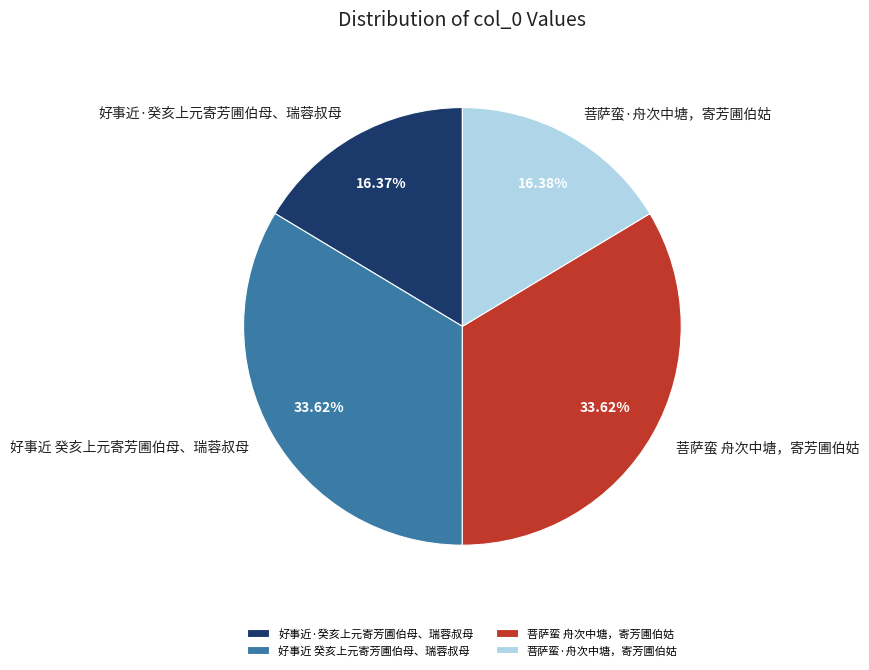

How many segments does this pie chart have?

4